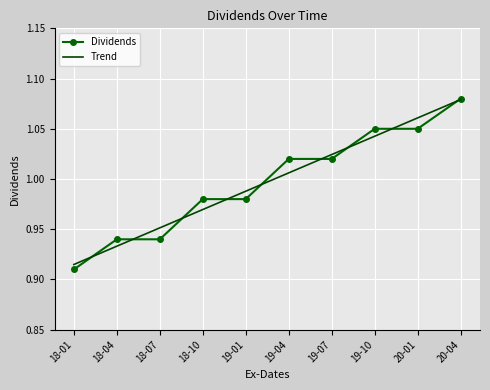

True or false: Dividends has a value of 1.6 at 20-01.

False